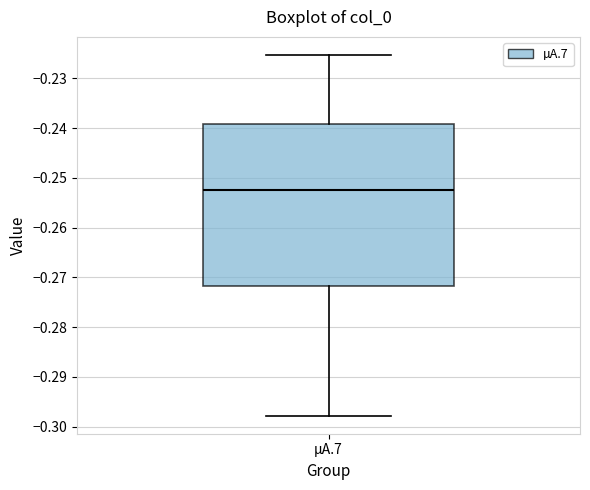

Read this box plot against the y-axis: the position of the median line, the range covered by the box, and the ends of both whiskers. The values are not printed on the chart, so give them approximately, as read against the axis.

median -0.252, box -0.272 to -0.239, whiskers -0.298 to -0.225